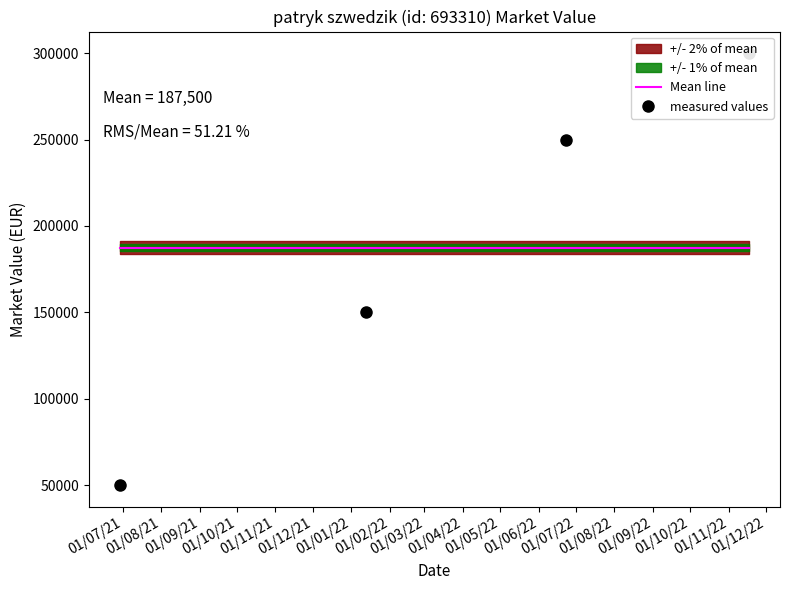

How many values in the measured values series are below 250000?

2